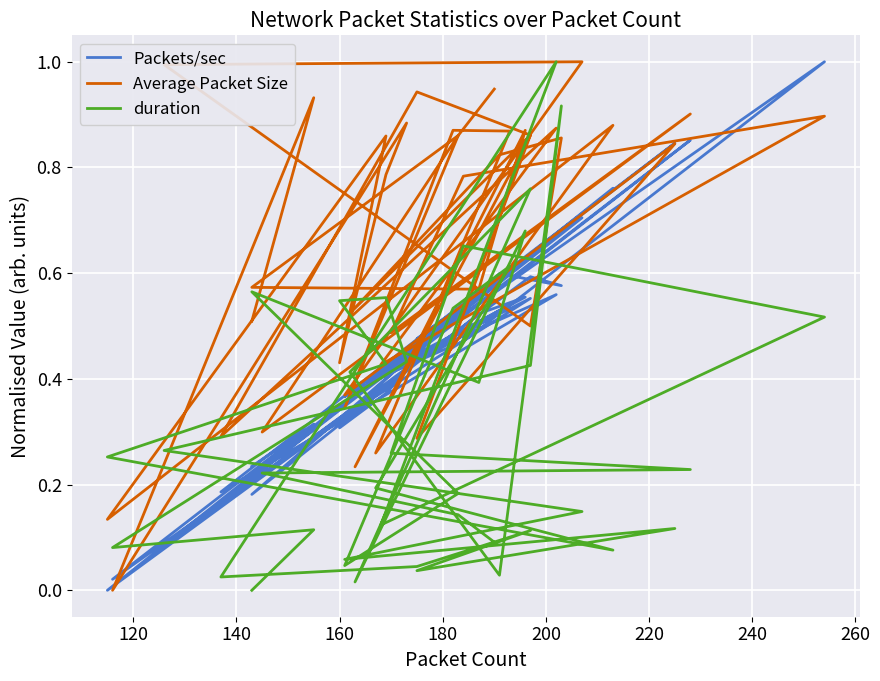

What is the sum of all duration values?

12.3